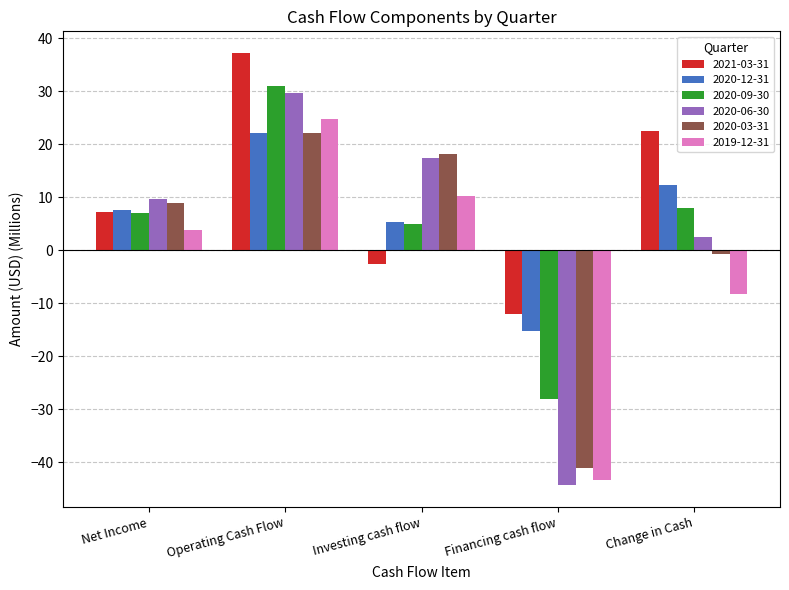

Which category has the lowest value across all series?

Financing cash flow